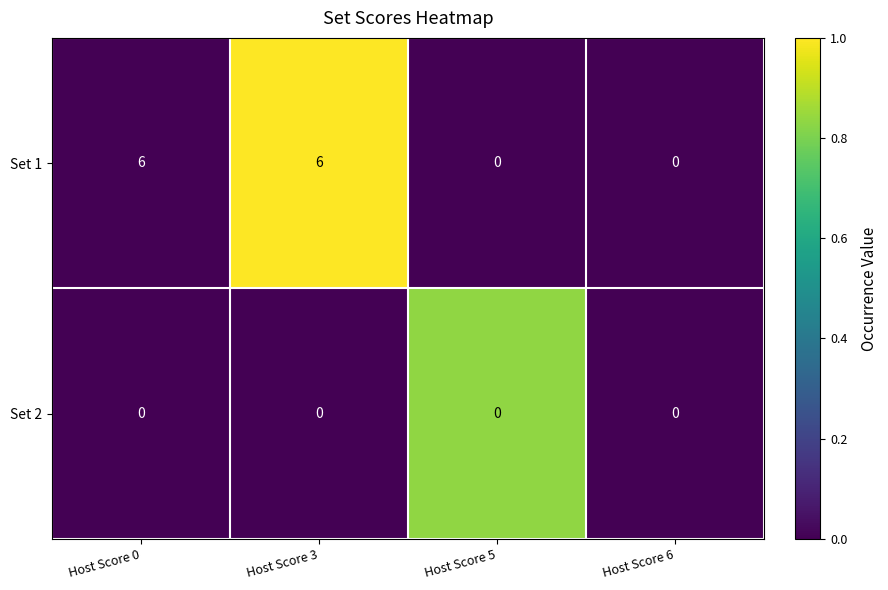

What is the maximum value shown in the chart?

6